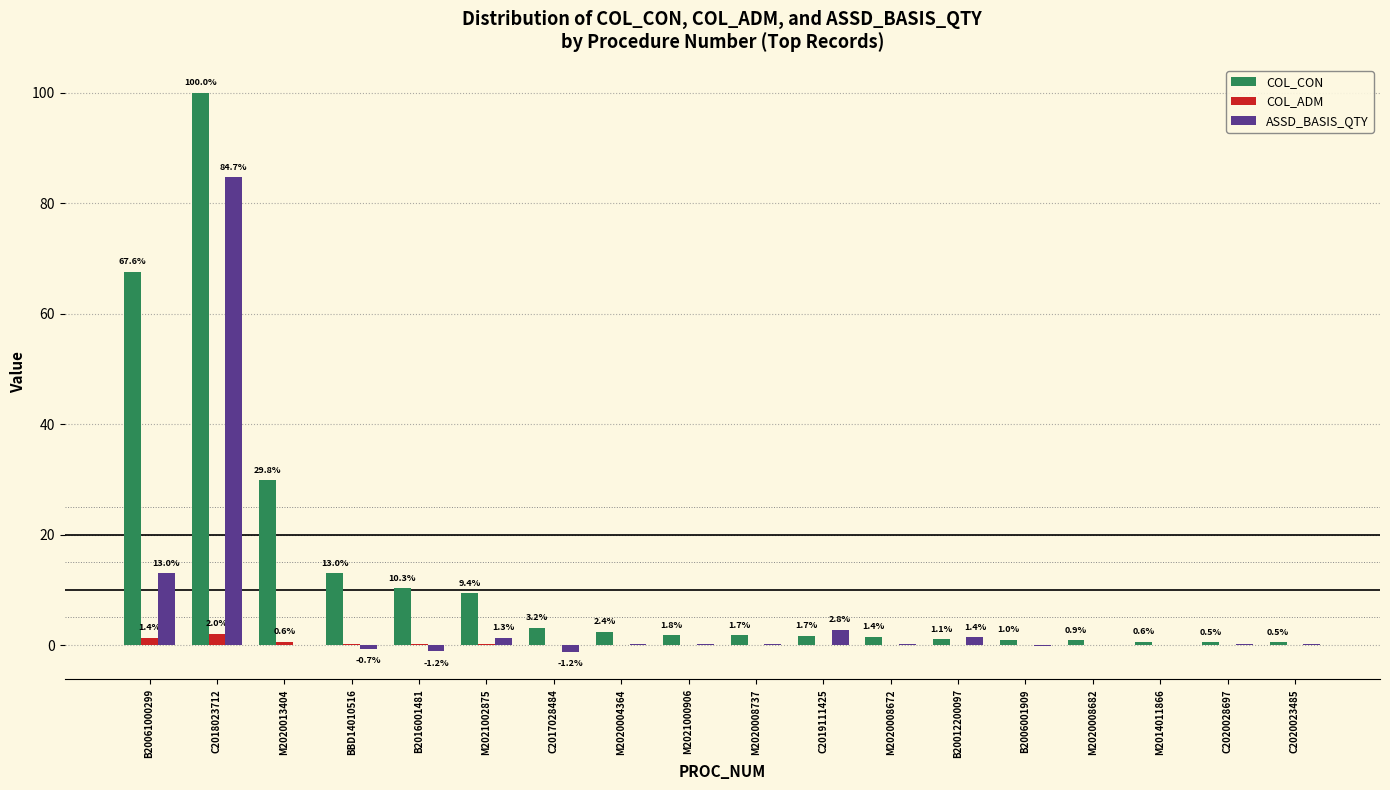

What is the difference between the ASSD_BASIS_QTY values at M2014011866 and BBD14010516?

0.7